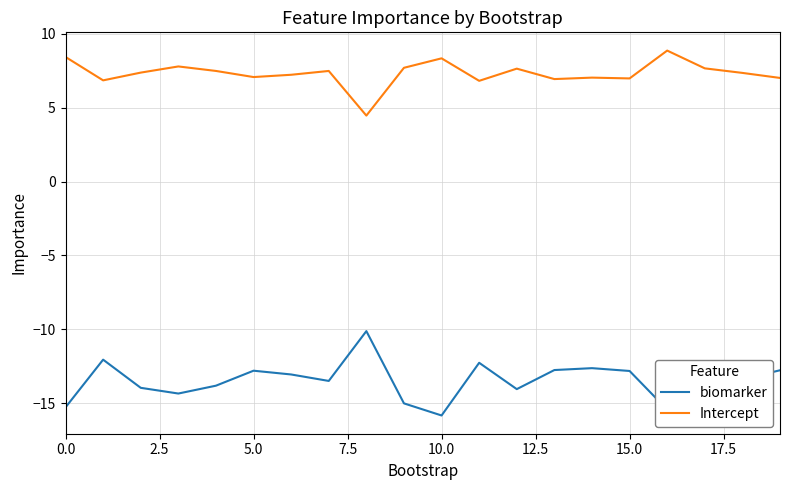

Which series has the widest spread of values?

biomarker